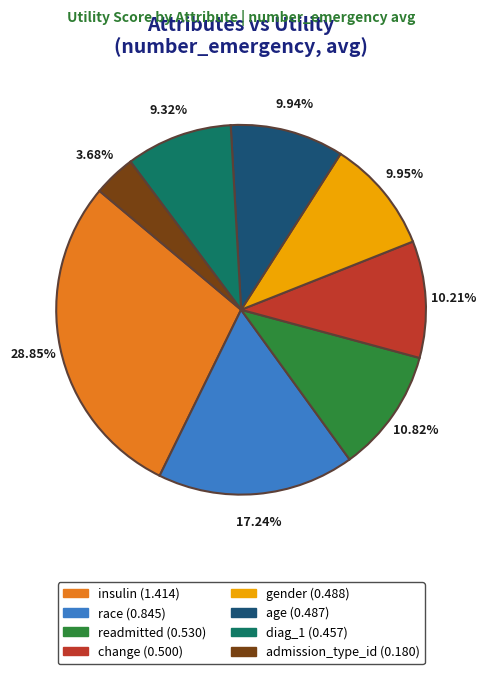

Is the sum of admission_type_id and race greater than half?

No